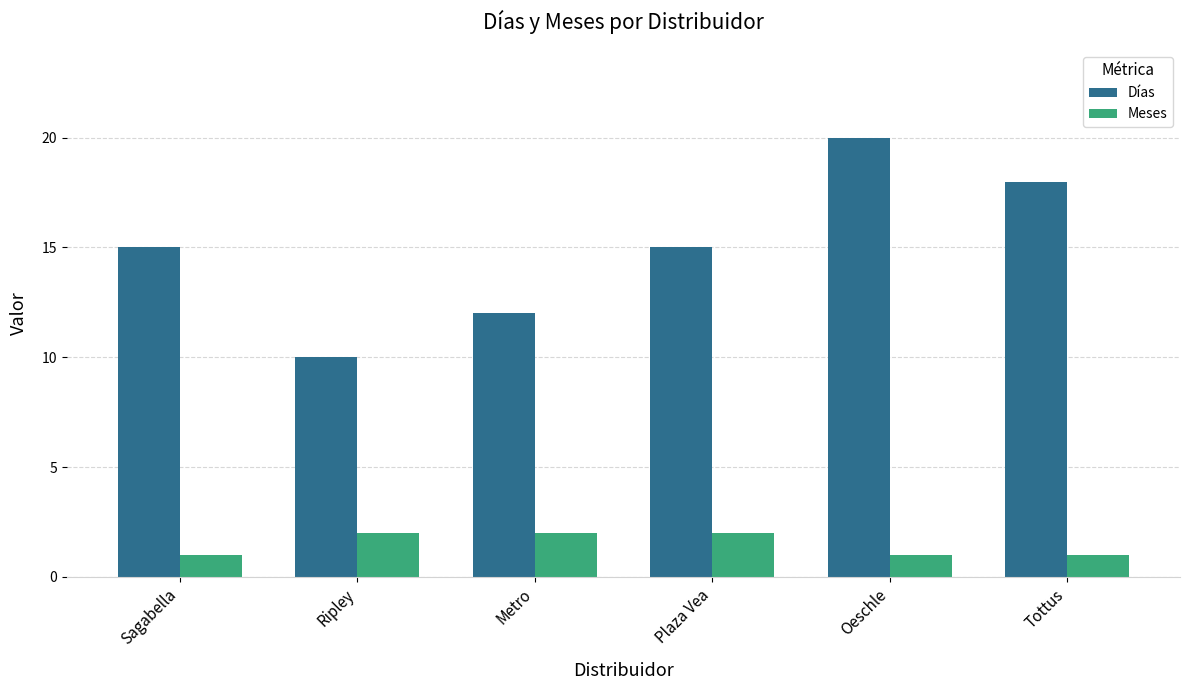

Which series has the widest spread of values?

Días